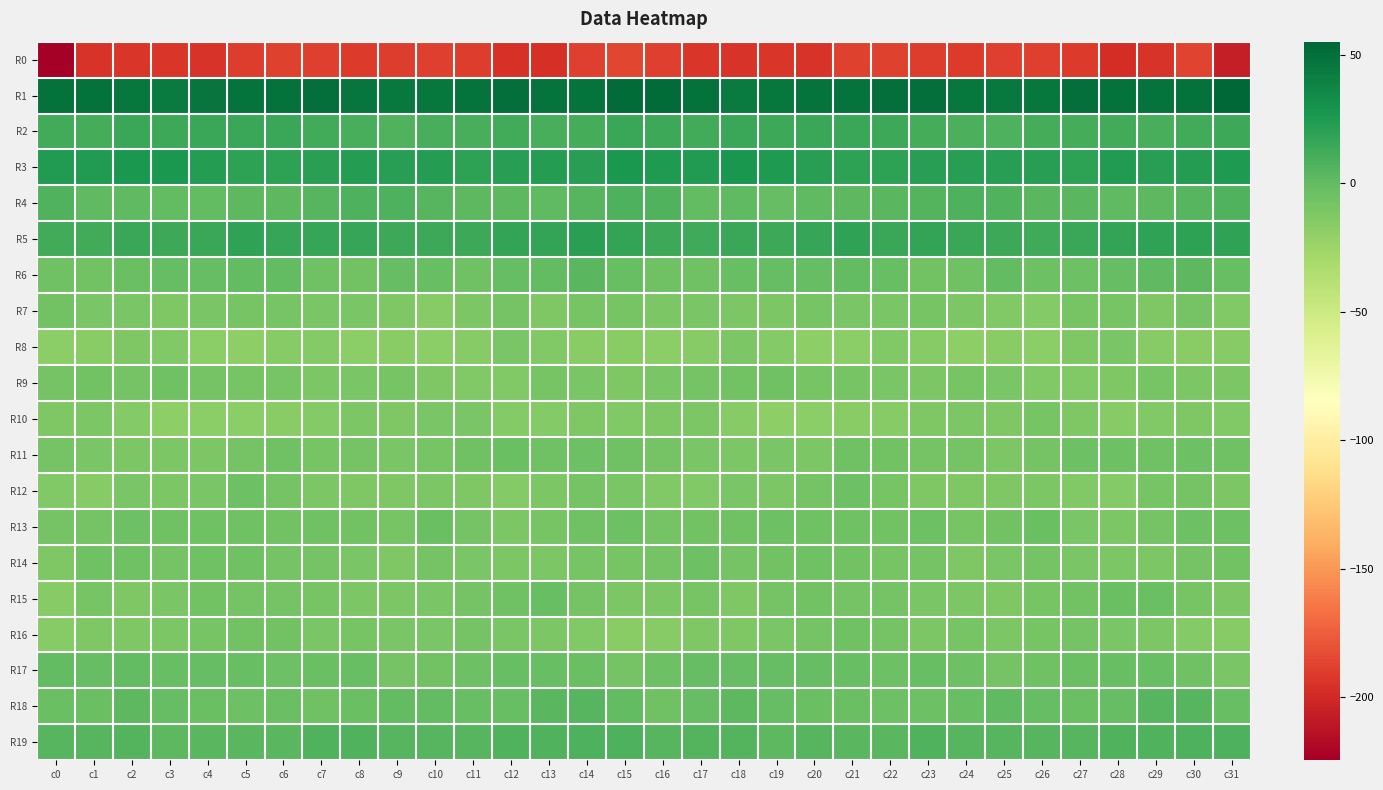

What is the spread (max minus min) of values at c3?

238.0